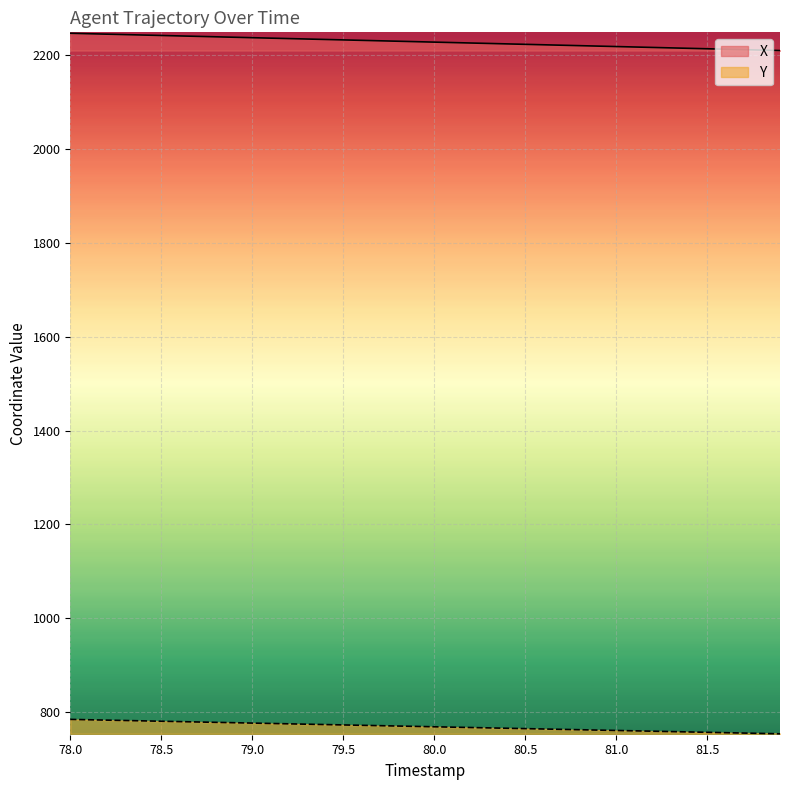

Which series has the largest total across all categories?

X